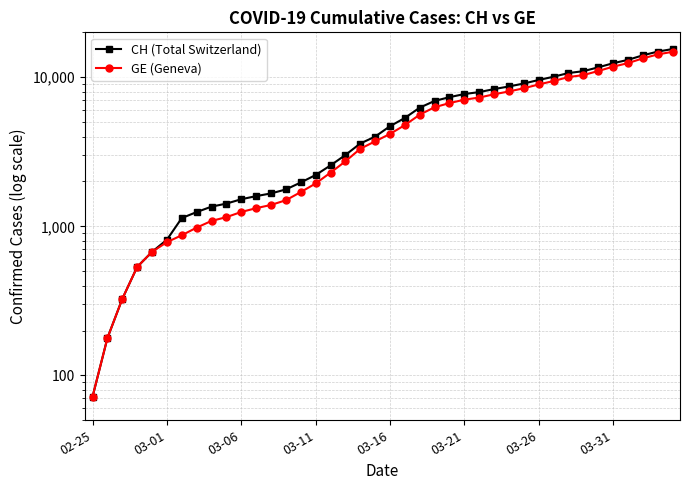

Which category has the lowest value in the CH (Total Switzerland) series?

02-25